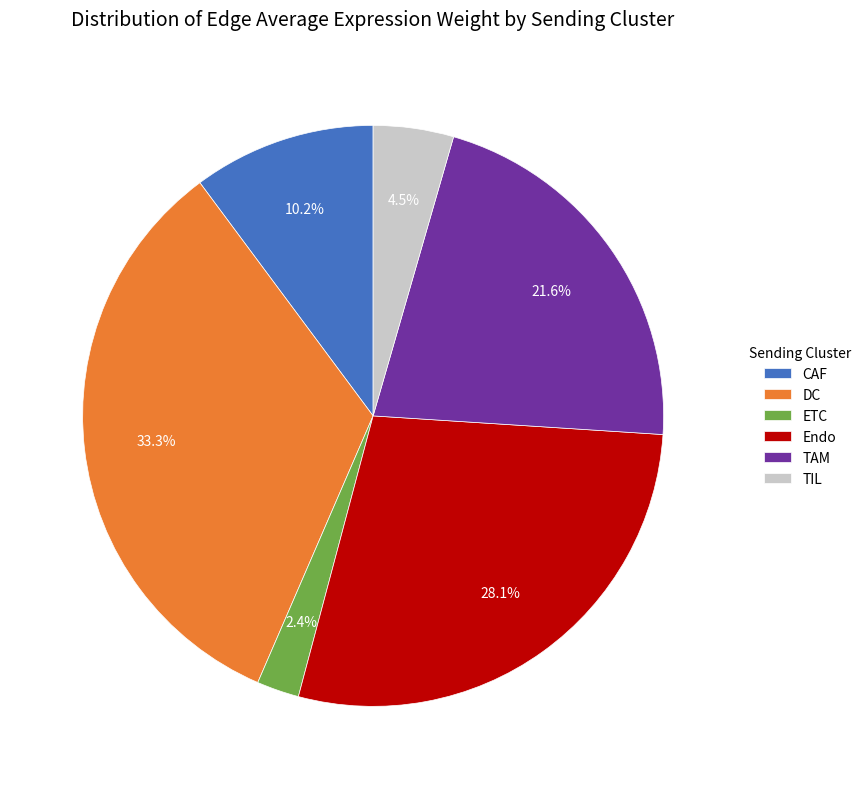

How many slices are in this pie chart?

6